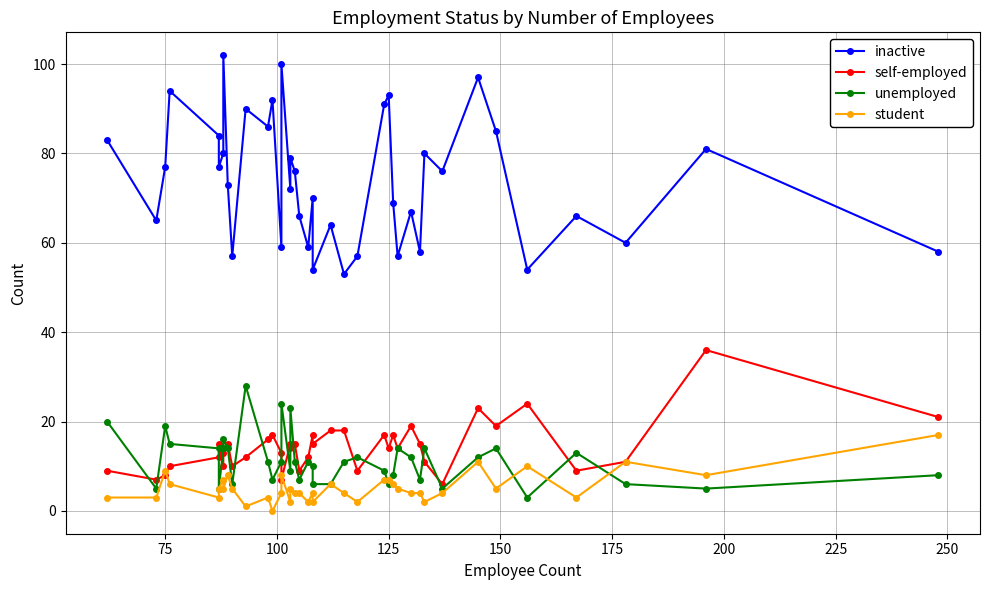

Is the value of unemployed at 27 greater than the value of self-employed at 18?

No